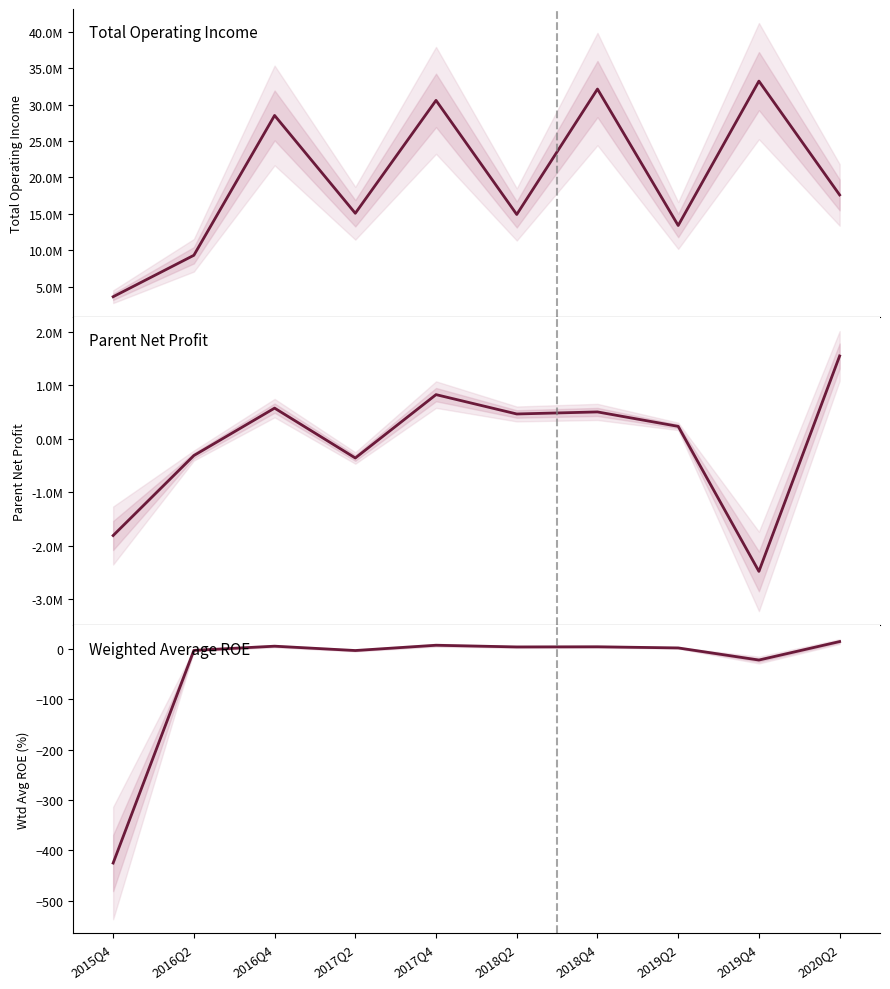

Where does the TOTAL_OPERATE_INCOME series first go above 17604764?

2016Q4